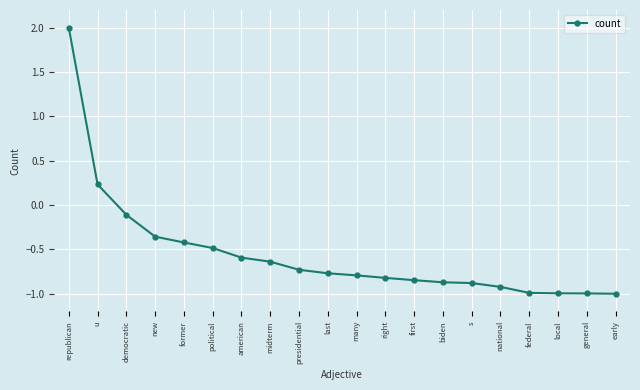

Between american and national, which is larger?

american